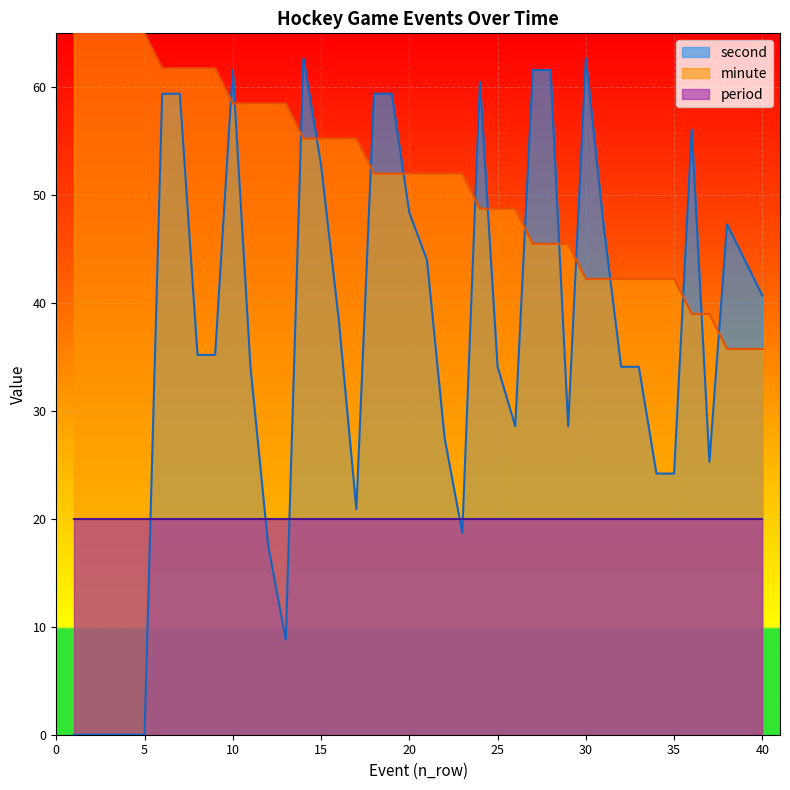

What is the maximum value for period?

20.0